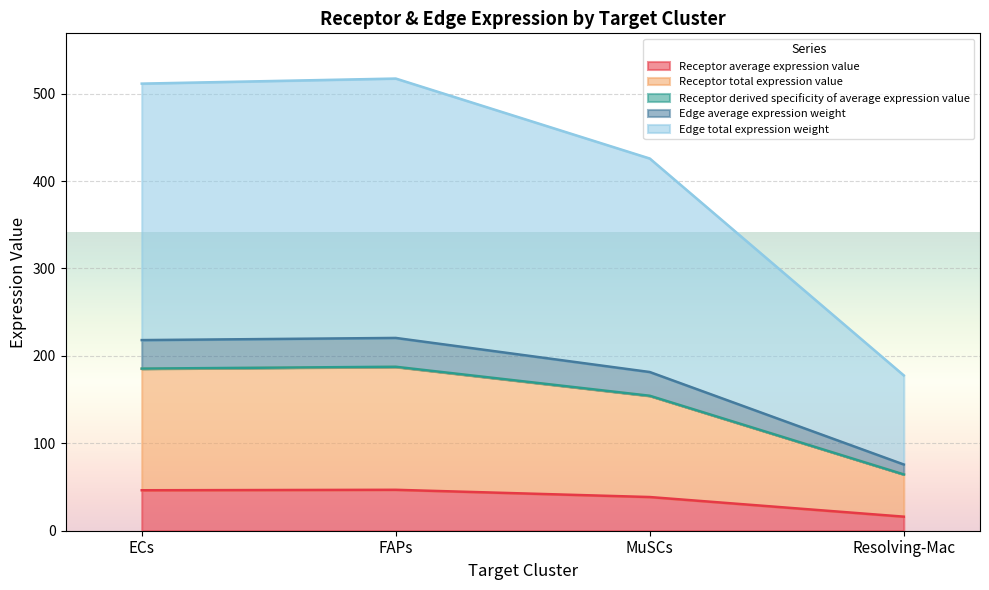

What is the maximum value shown in the chart?

517.3